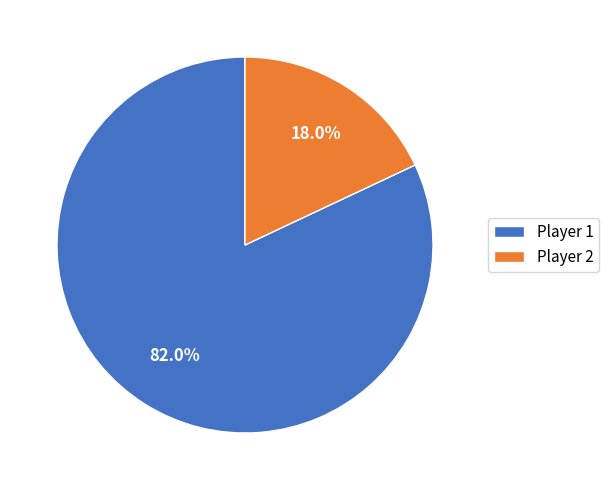

Does any single category account for the majority?

Yes